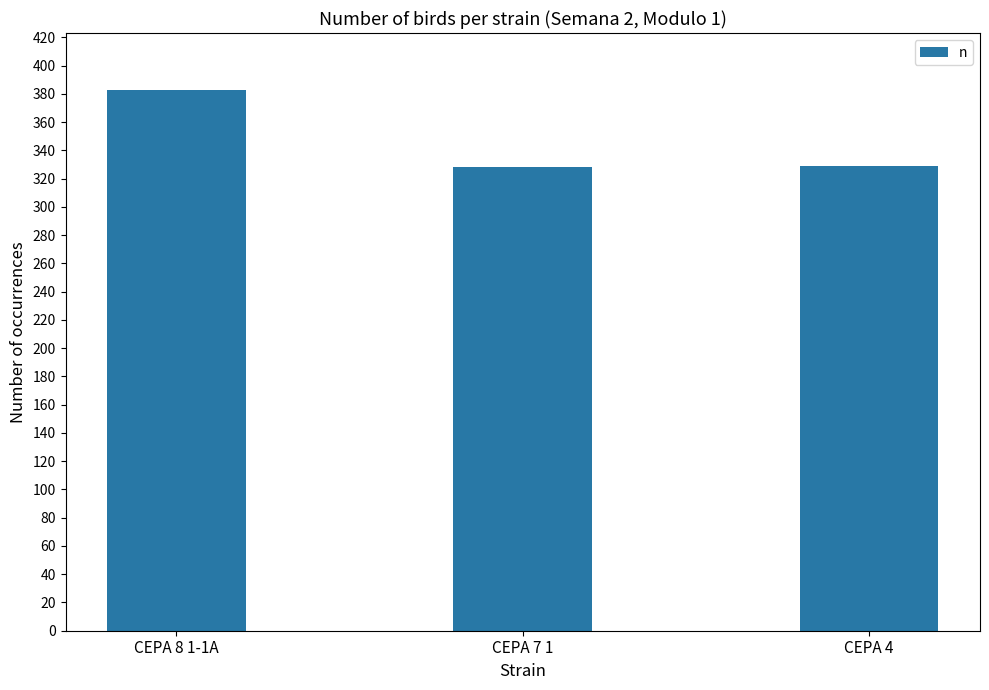

What is the label of the 3rd bar from the right?

CEPA 8 1-1A